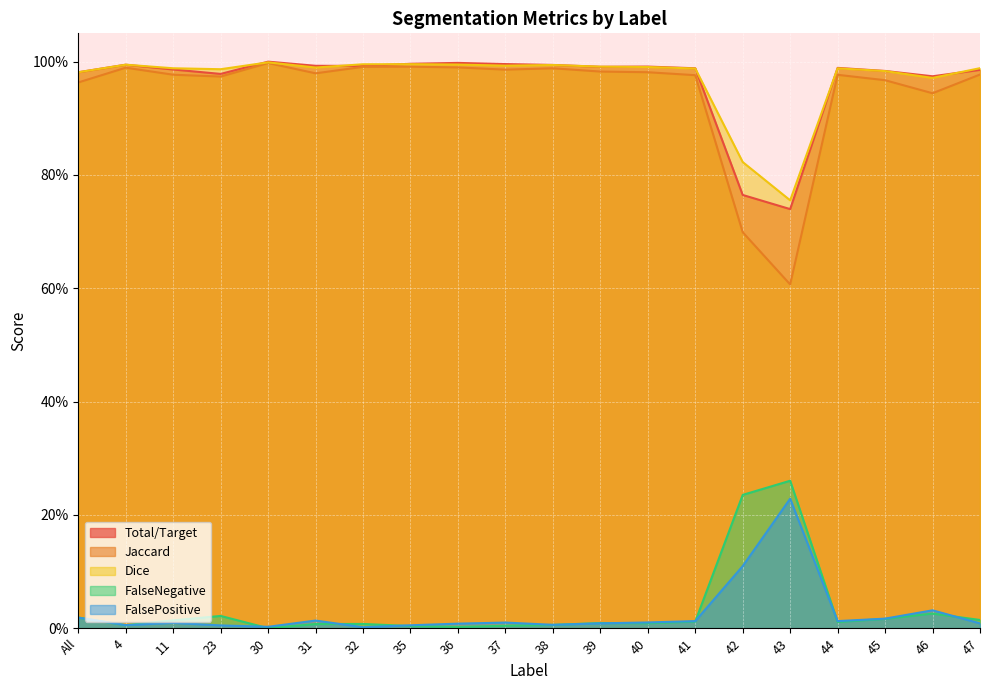

What is the total value across all series at 38?

3.0